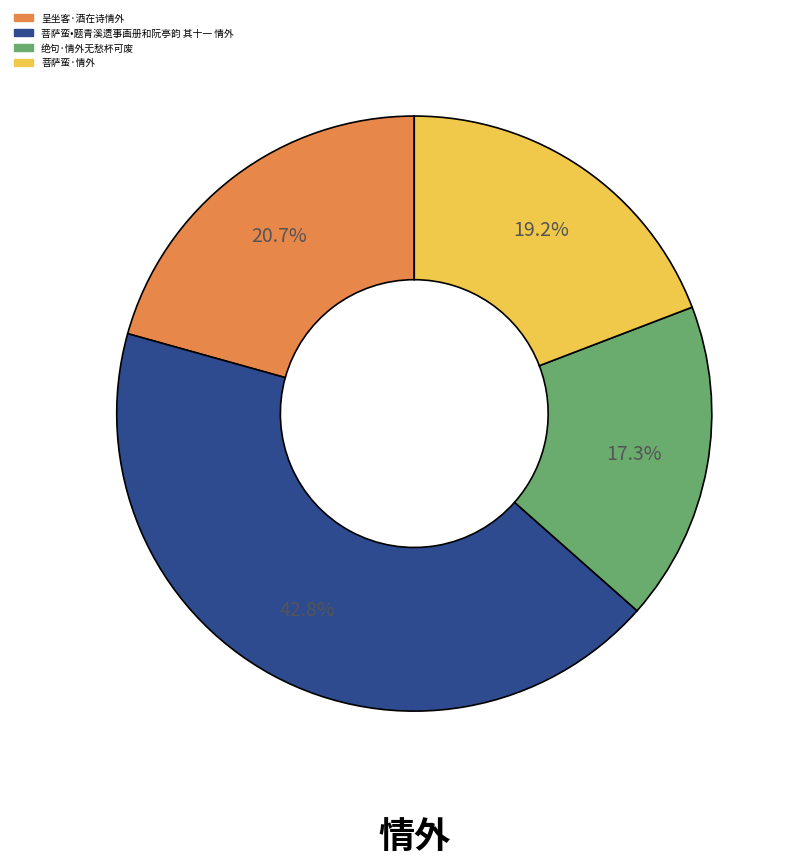

Which slice is the largest?

菩萨蛮•题青溪遗事画册和阮亭韵 其十一 情外